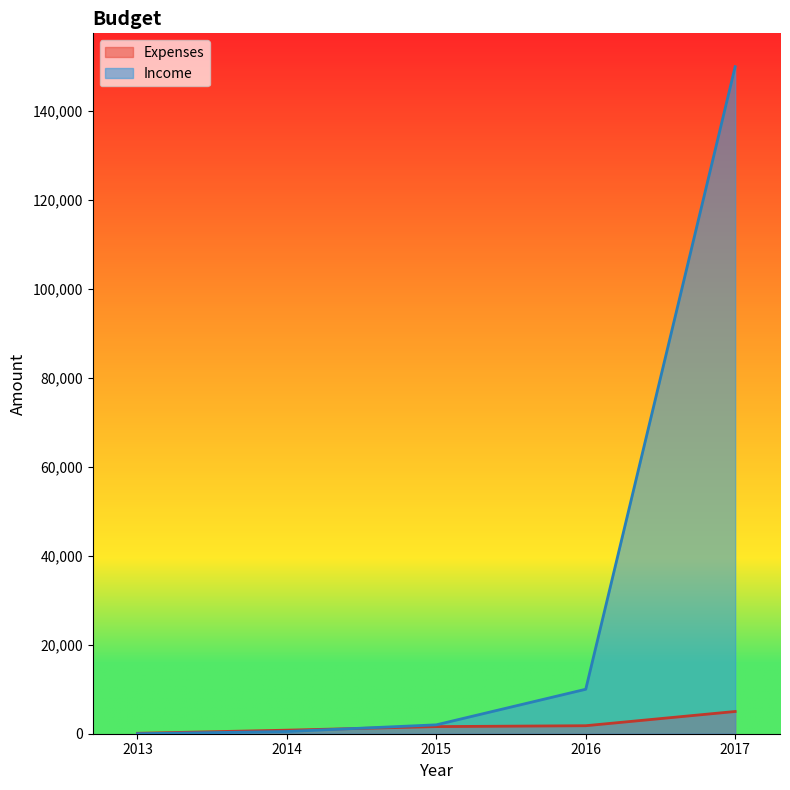

Does the chart display data point markers on the line(s)?

No